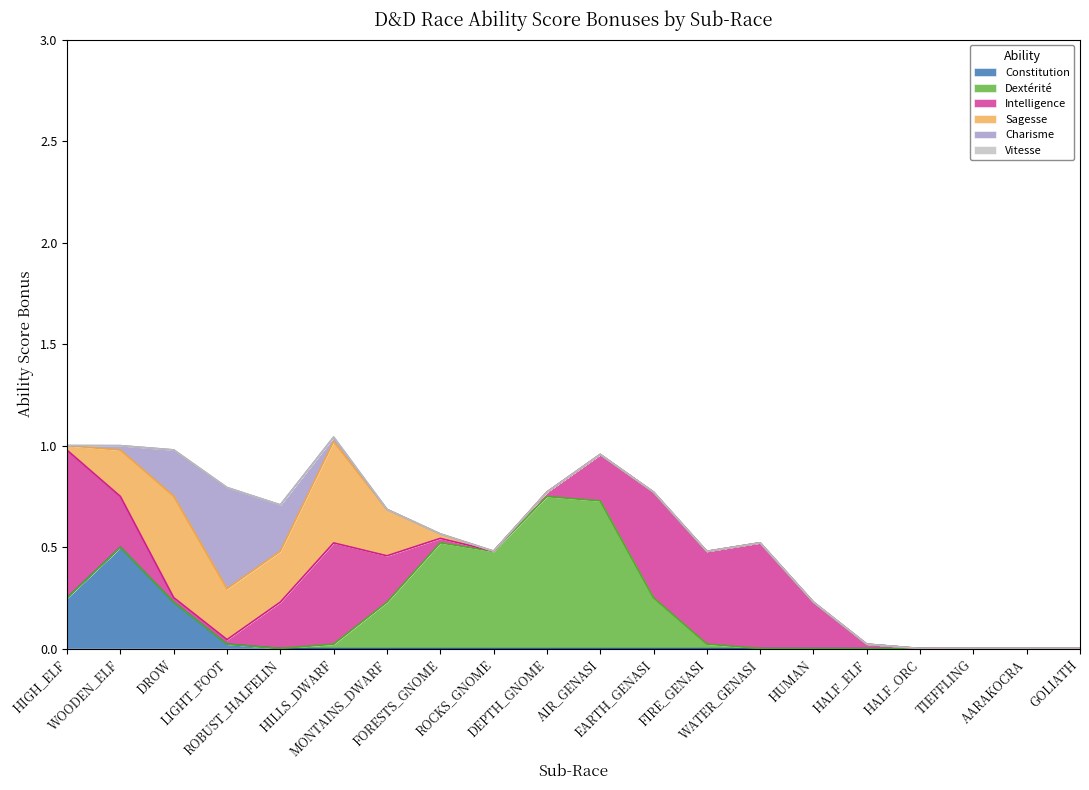

True or false: Intelligence has more than 1 interior local peaks.

True